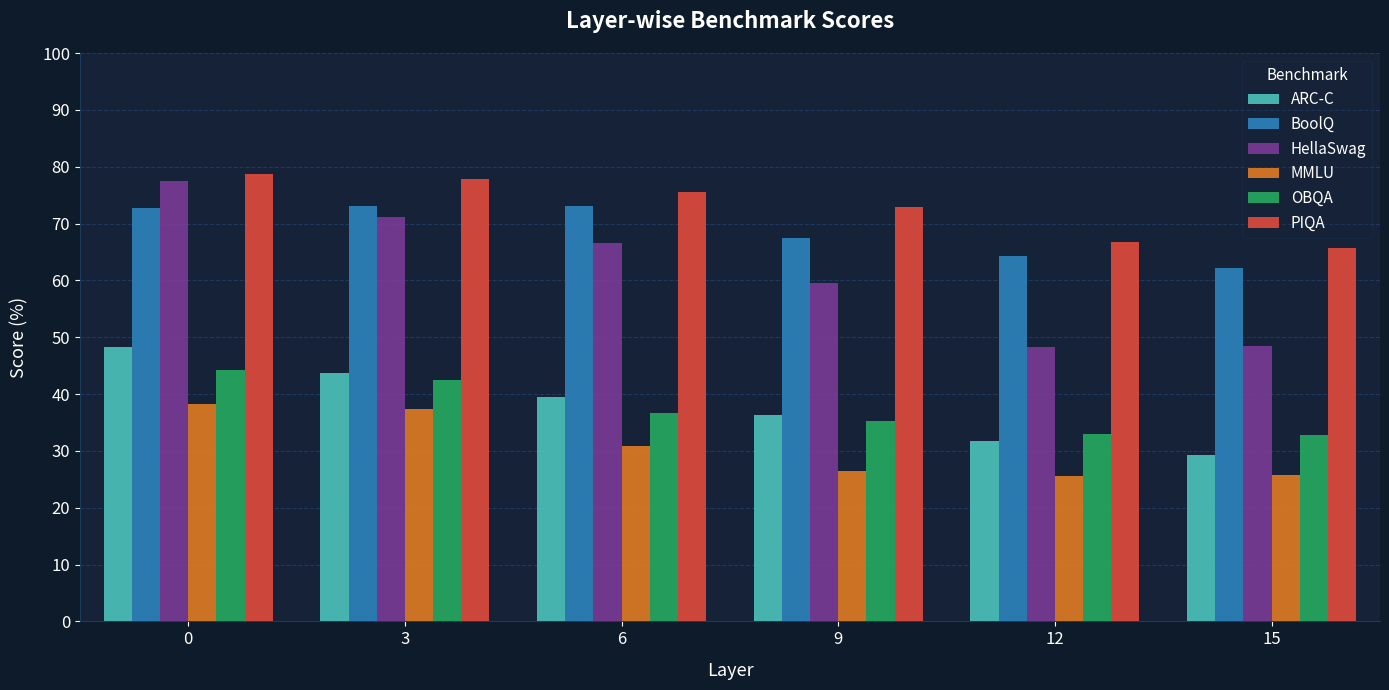

How many groups of bars are there?

6